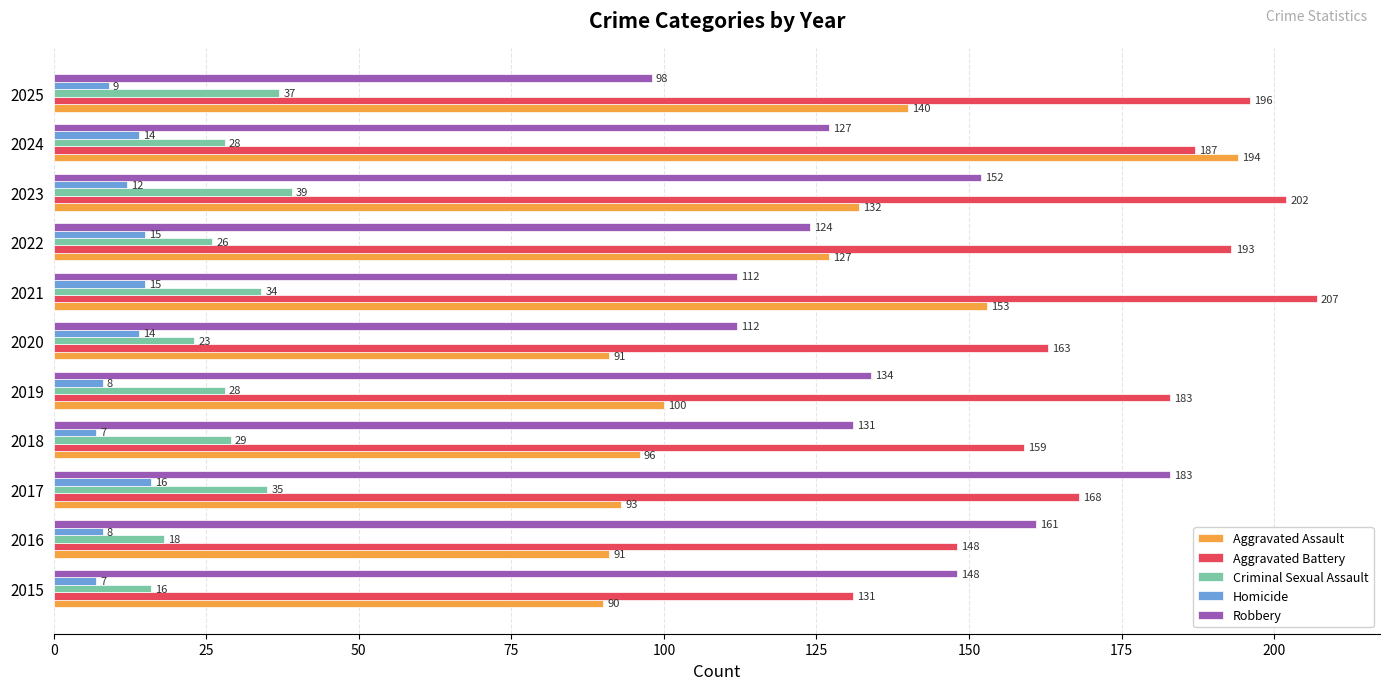

List the series in order of their peak value, lowest first.

Homicide, Criminal Sexual Assault, Robbery, Aggravated Assault, Aggravated Battery